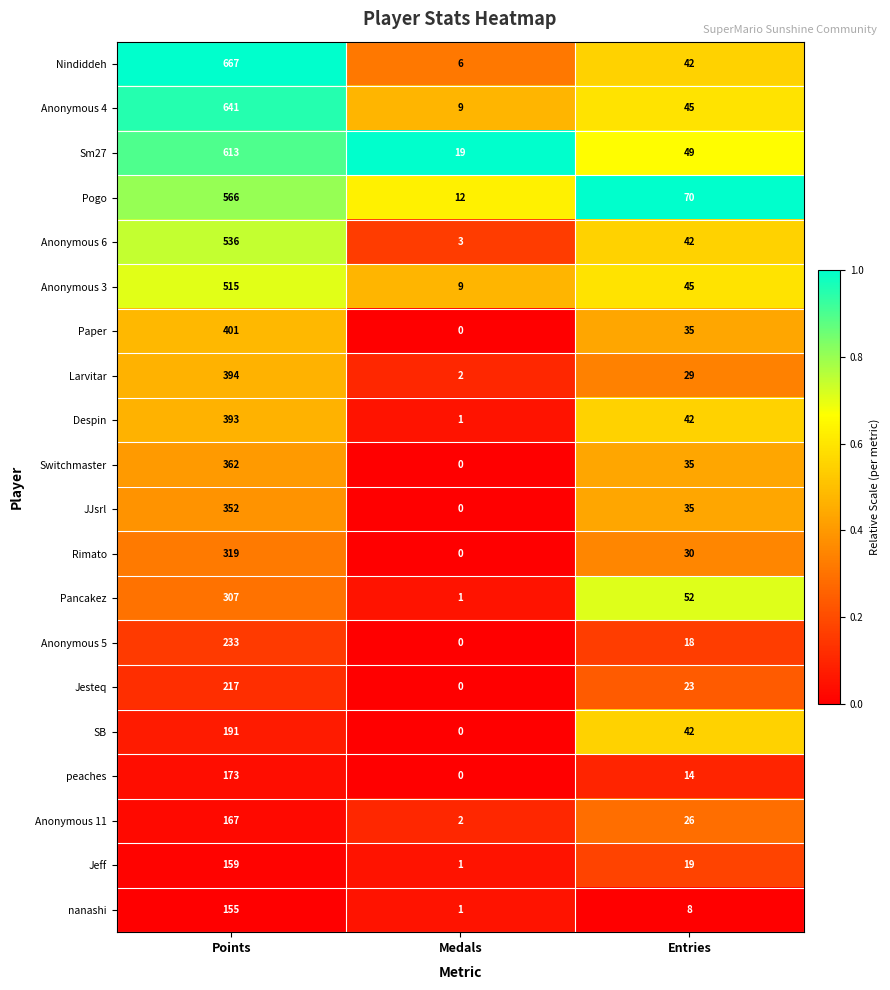

At which label does Jeff first exceed 19?

Points